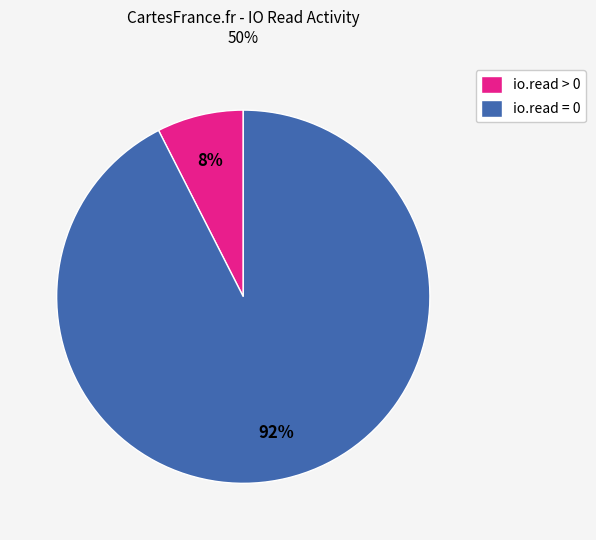

Which slice is the largest?

io.read = 0